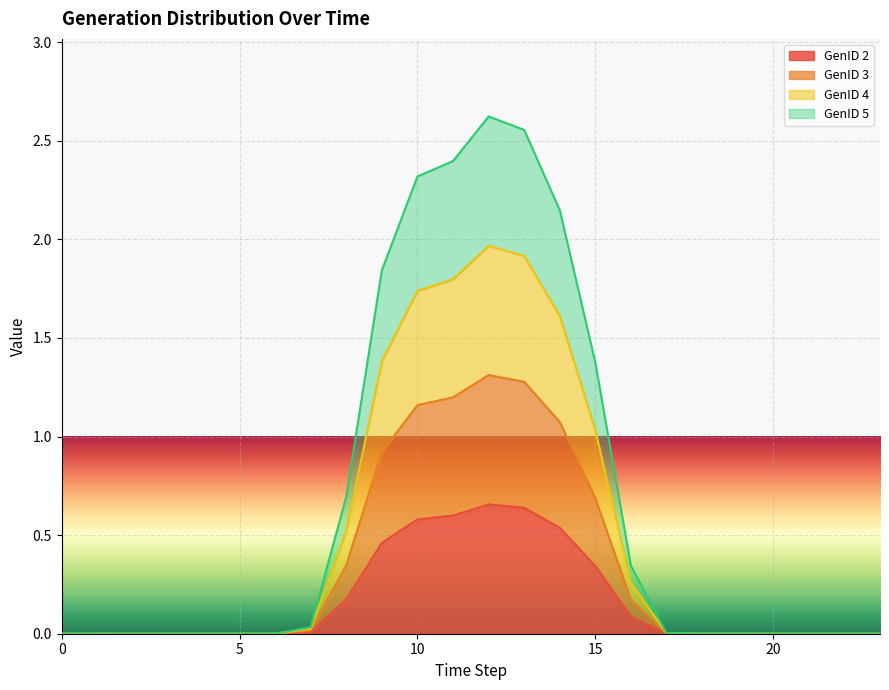

Which series changed the most between 10 and 11?

GenID 5